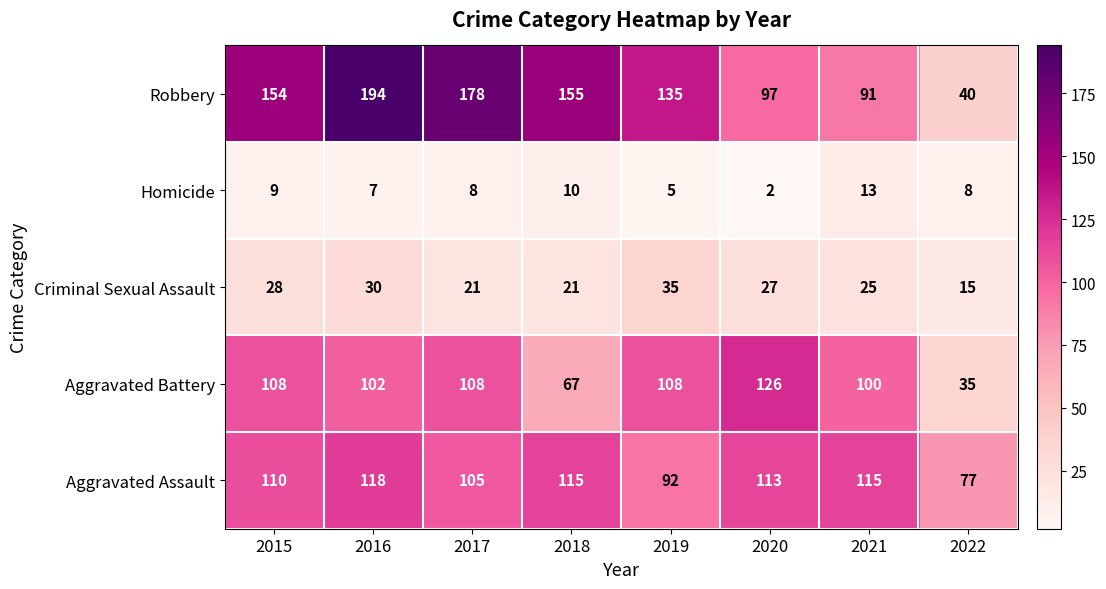

Which series changed the most between 2019 and 2020?

Robbery